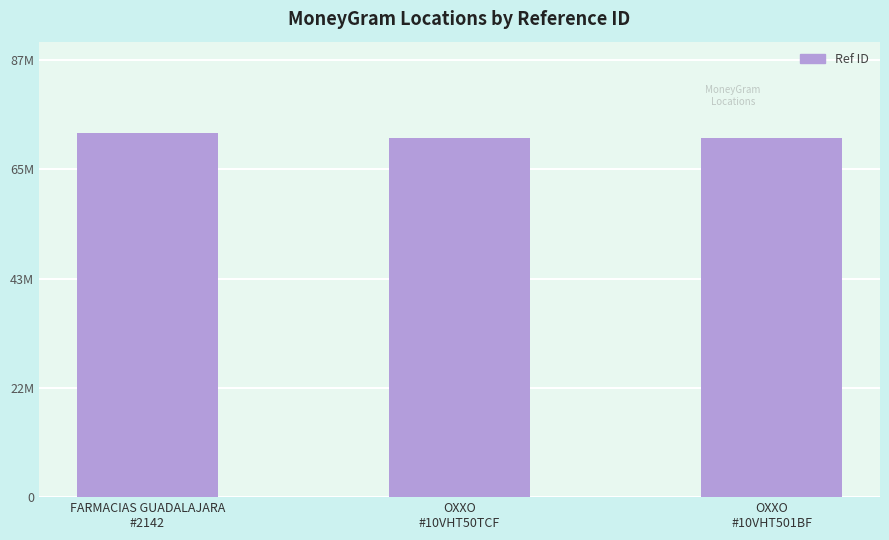

What is the label of the 3rd bar from the left?

OXXO
#10VHT501BF